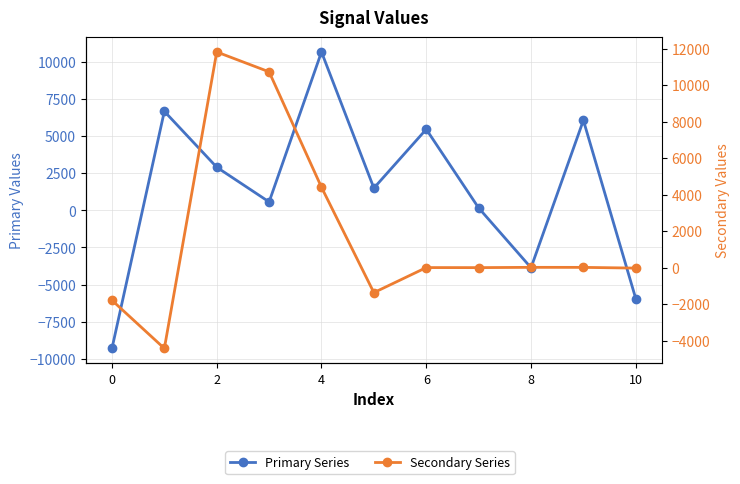

How many times do Primary Series and Secondary Series cross each other?

6